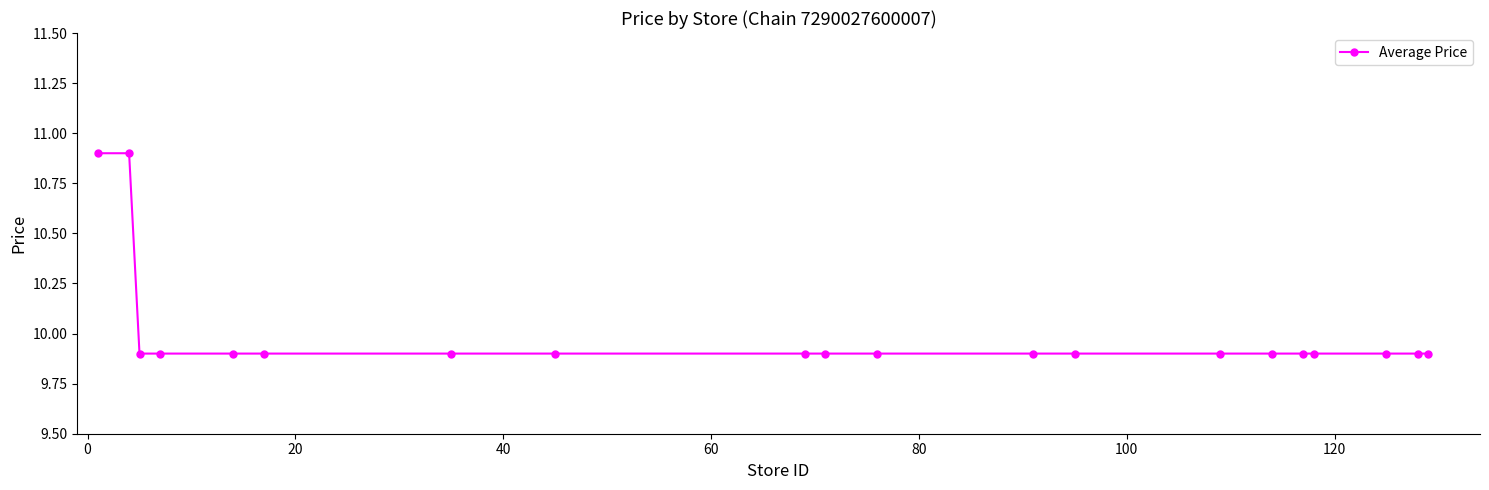

What is the smallest value displayed?

9.9